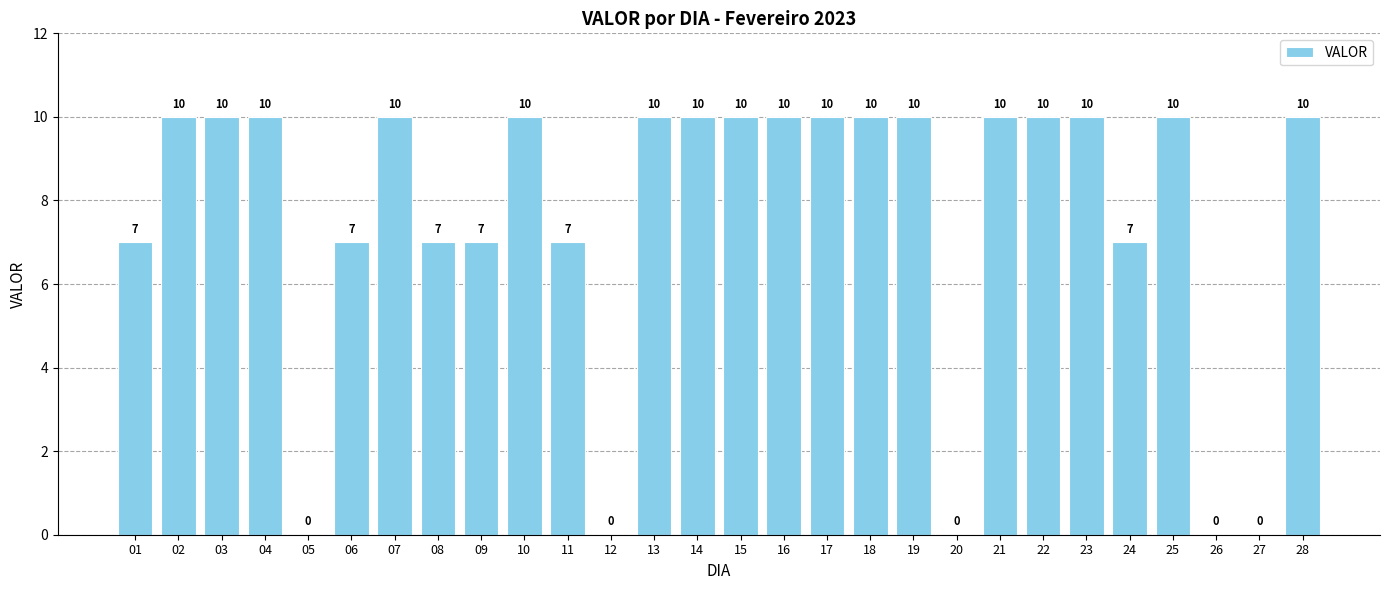

Which has a higher value, 28 or 01?

28